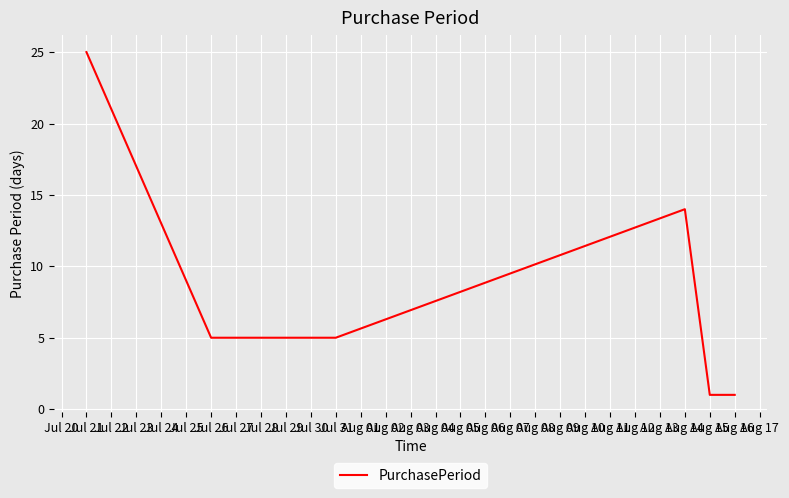

Read the value at Jul 21.

25